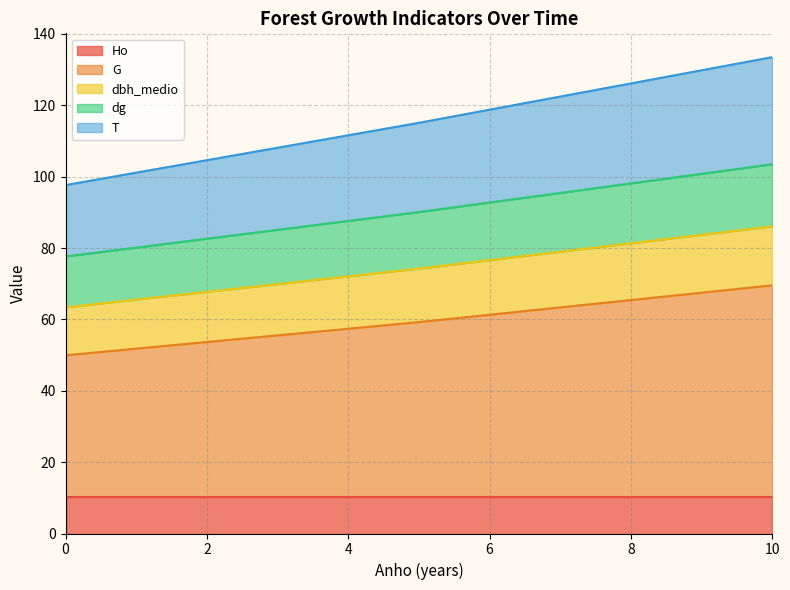

What is the sum of all dbh_medio values?

443.8